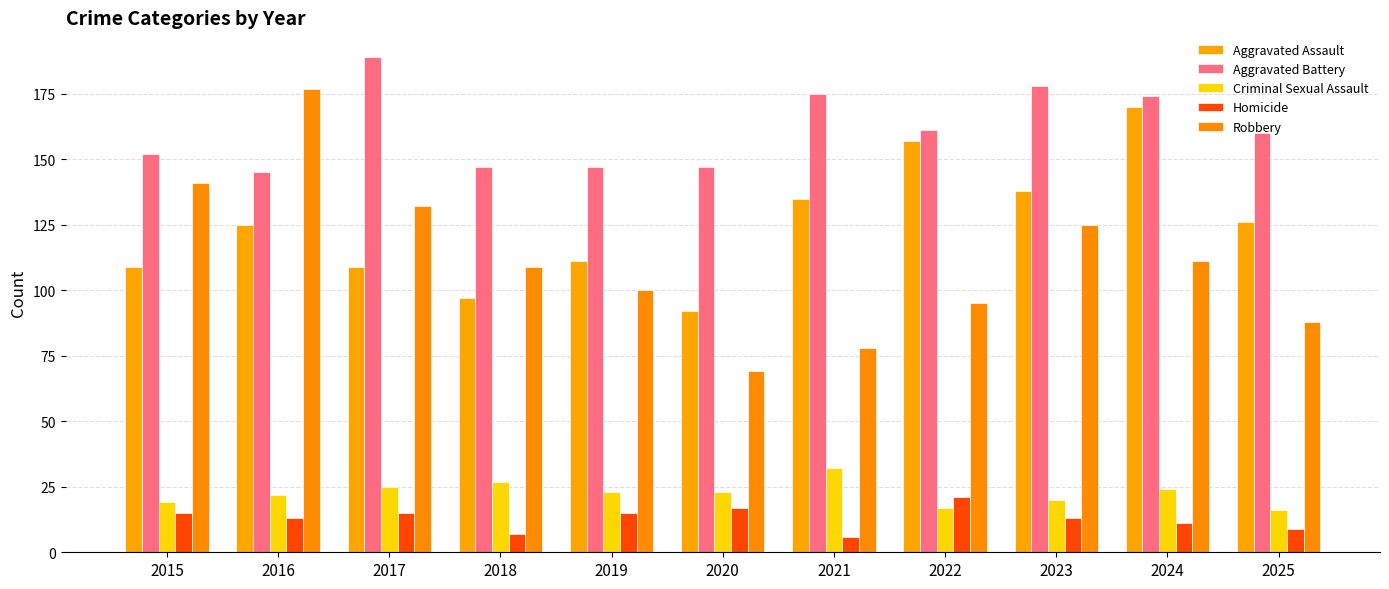

At 2024, list the series in order from smallest to largest.

Homicide, Criminal Sexual Assault, Robbery, Aggravated Assault, Aggravated Battery